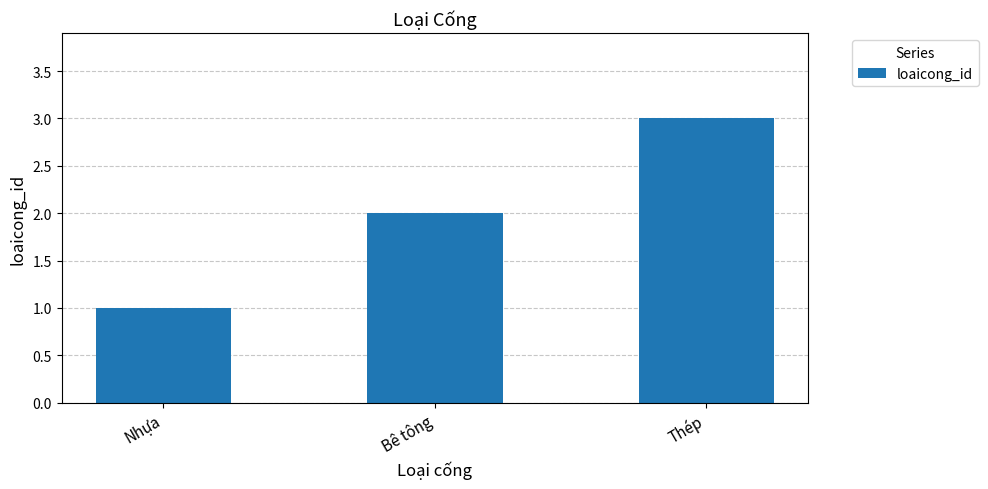

Is it true that the value at Nhựa is 2?

False